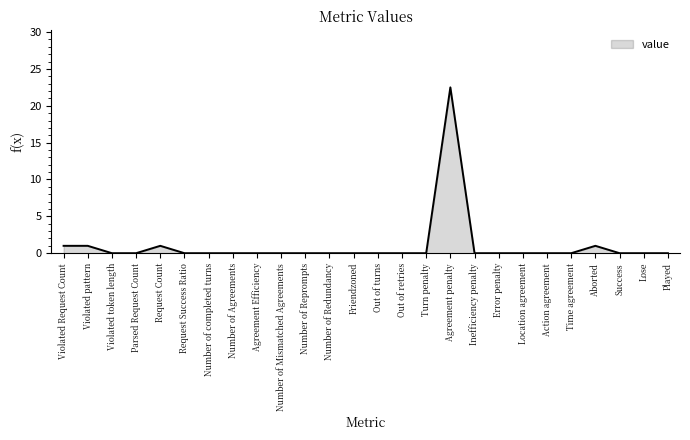

Reading left to right, what are all the values shown in this chart?

1.0	1.0	0.0	0.0	1.0	0.0	0.0	0.0	0.0	0.0	0.0	0.0	0.0	0.0	0.0	0.0	22.5	0.0	0.0	0.0	0.0	0.0	1.0	0.0	0.0	0.0